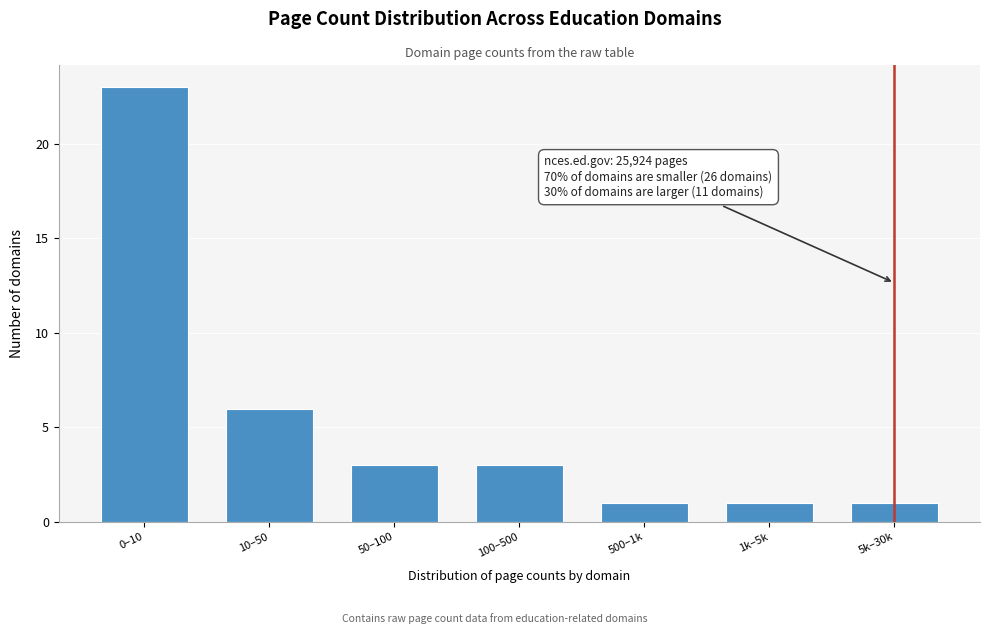

Reading left to right, what are all the values shown in this chart?

0–10=23	10–50=6	50–100=3	100–500=3	500–1k=1	1k–5k=1	5k–30k=1